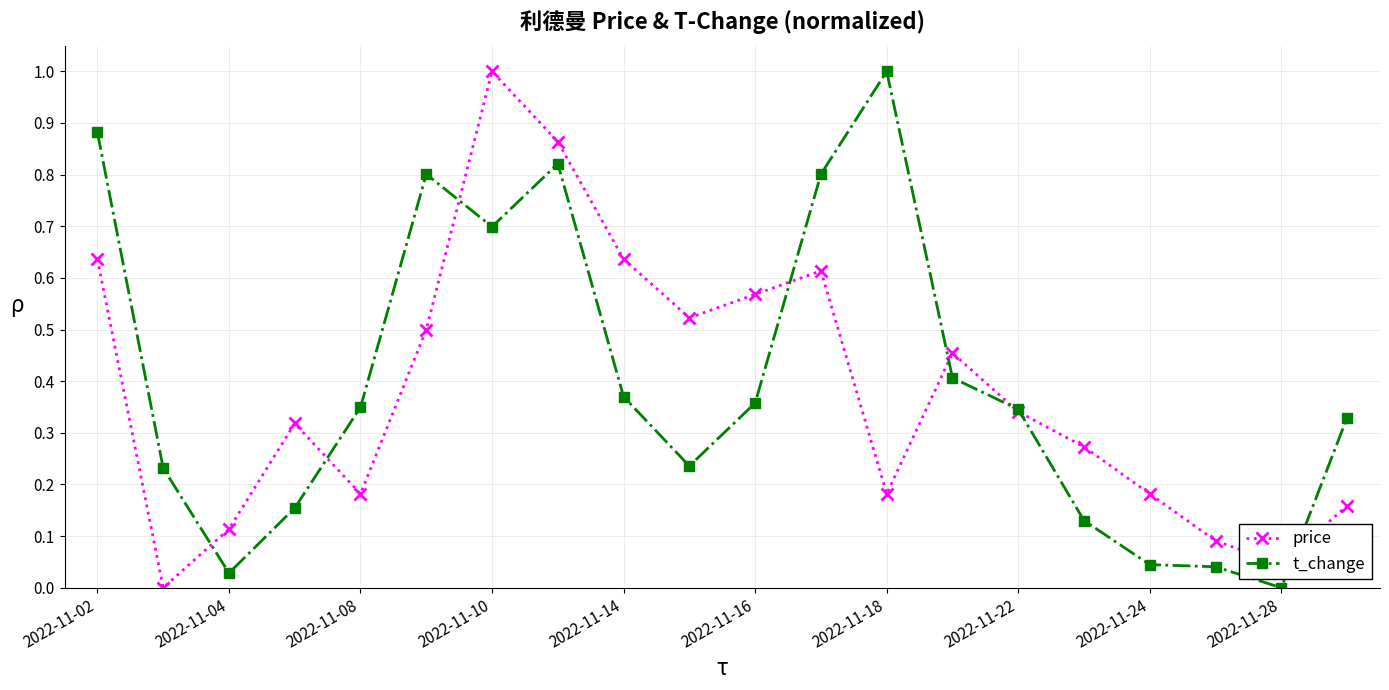

What are all the series names shown in the legend?

price, t_change